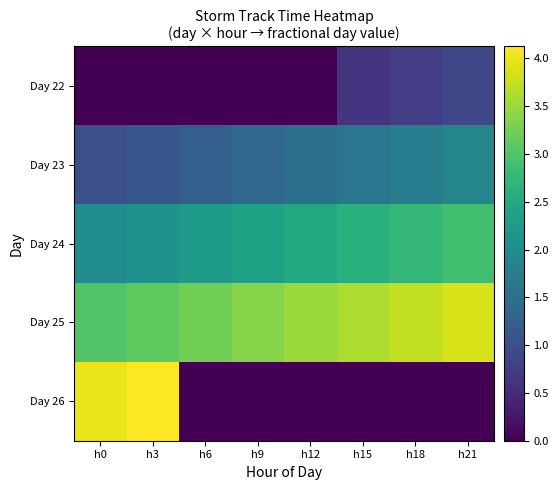

What is the spread (max minus min) of values at h6?

3.2